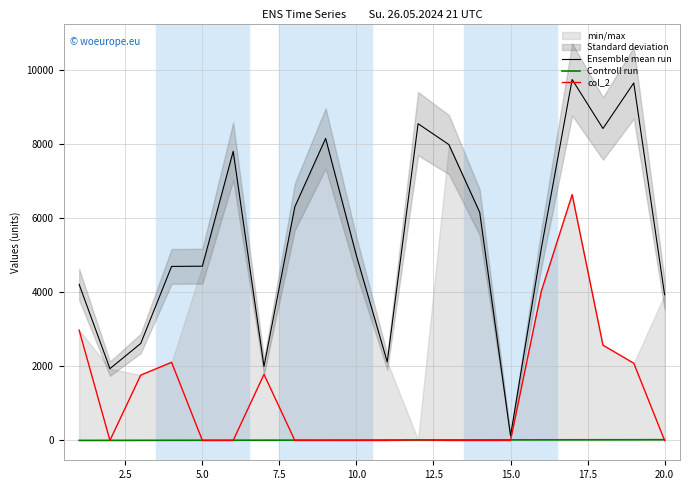

True or false: Ensemble mean run and col_2 intersect in this chart.

False